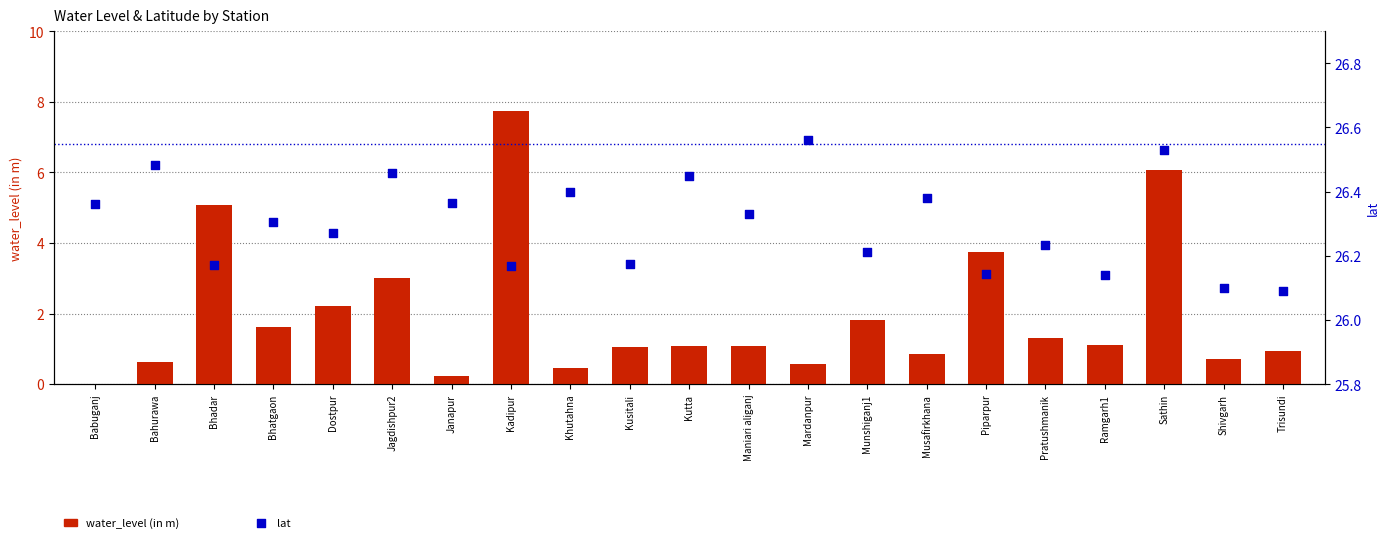

Which series contains the highest Y value?

lat